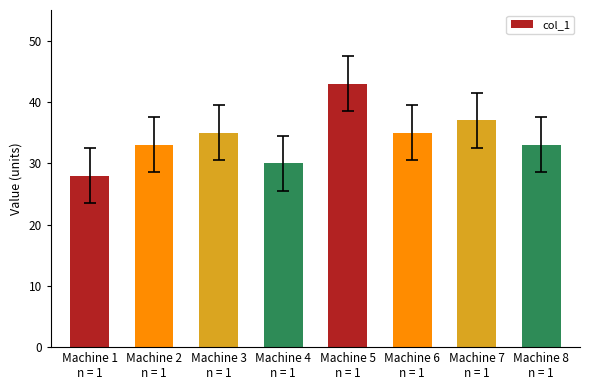

Reading left to right, transcribe all the data shown in this chart.

Machine 1
n = 1=28	Machine 2
n = 1=33	Machine 3
n = 1=35	Machine 4
n = 1=30	Machine 5
n = 1=43	Machine 6
n = 1=35	Machine 7
n = 1=37	Machine 8
n = 1=33